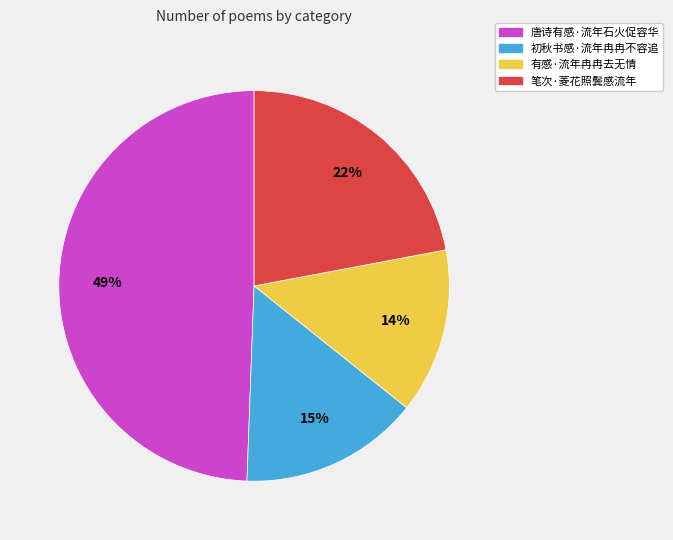

Which category has the biggest portion of the pie?

唐诗有感·流年石火促容华